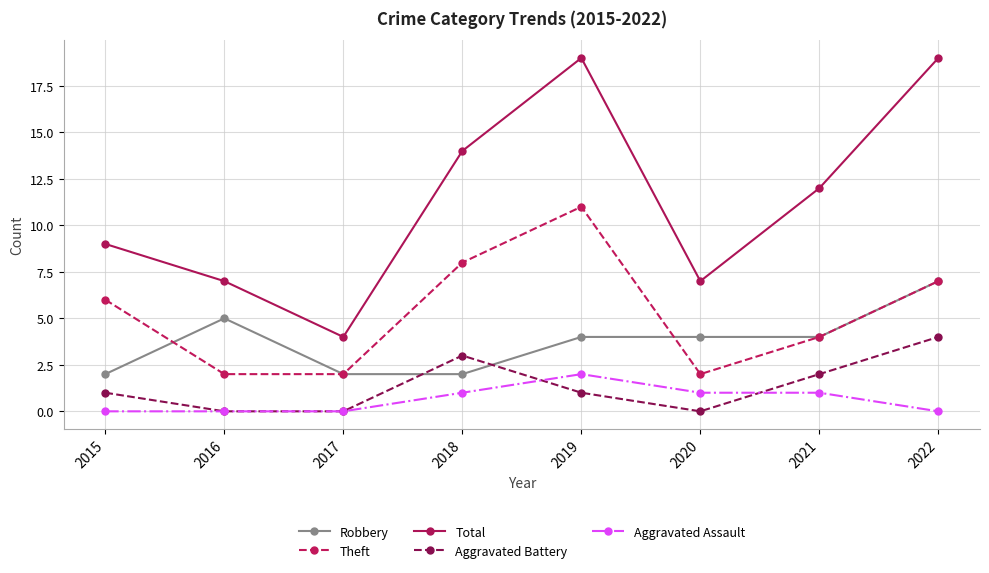

At which label does Aggravated Battery reach its peak?

2022